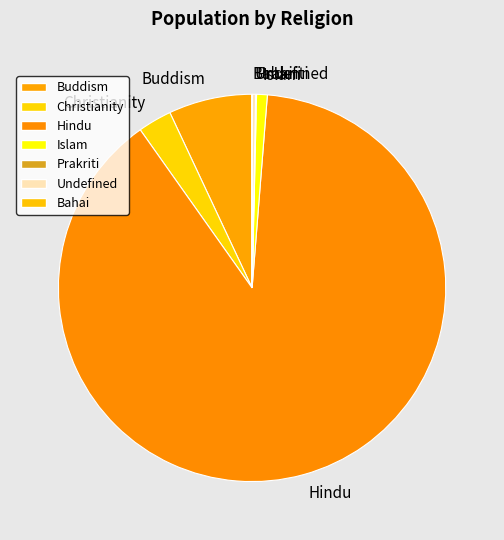

Do Undefined and Christianity together represent more than half of the pie?

No